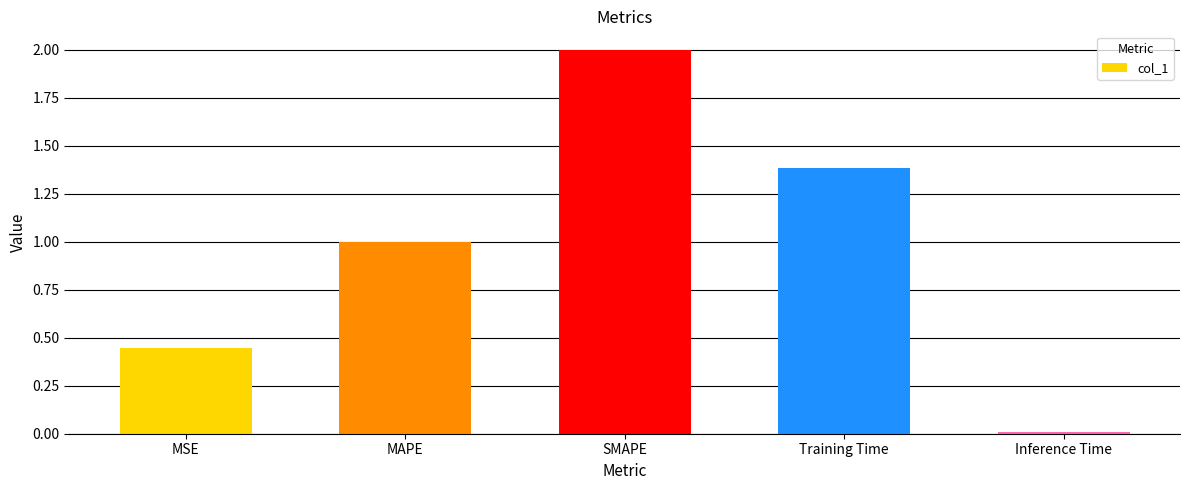

The chart shows a value of 1.0 at MAPE. True or false?

True